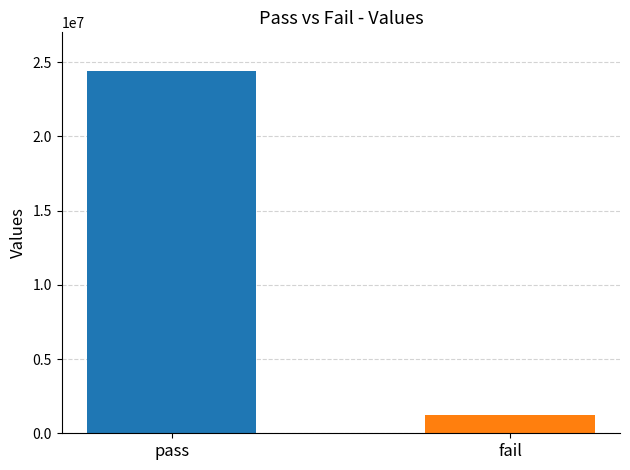

How many distinct data groups are displayed?

1